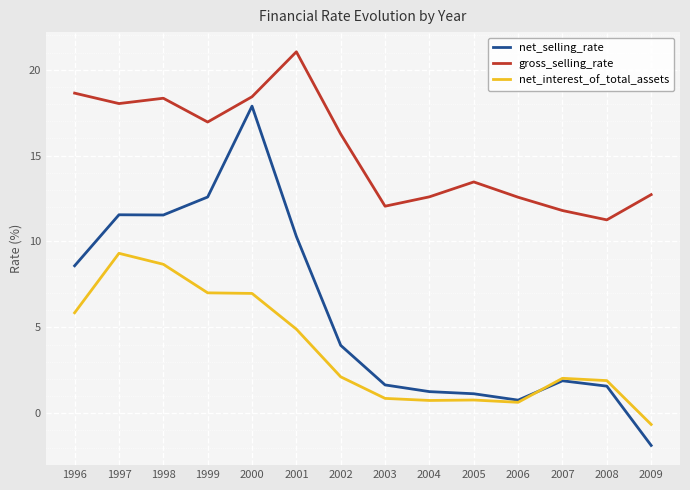

At which label is net_selling_rate closest to 8?

1996